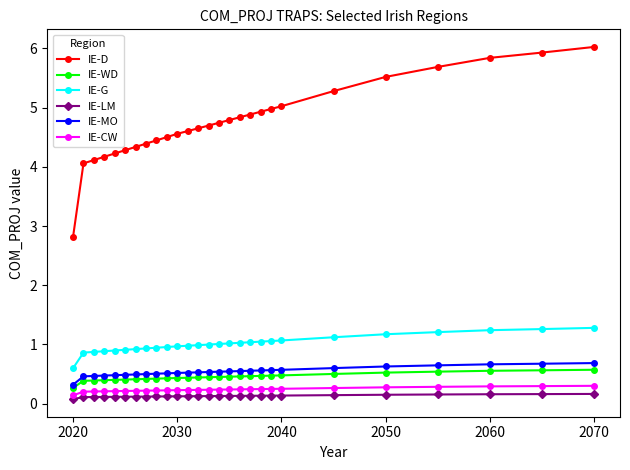

True or false: IE-D and IE-G intersect in this chart.

False